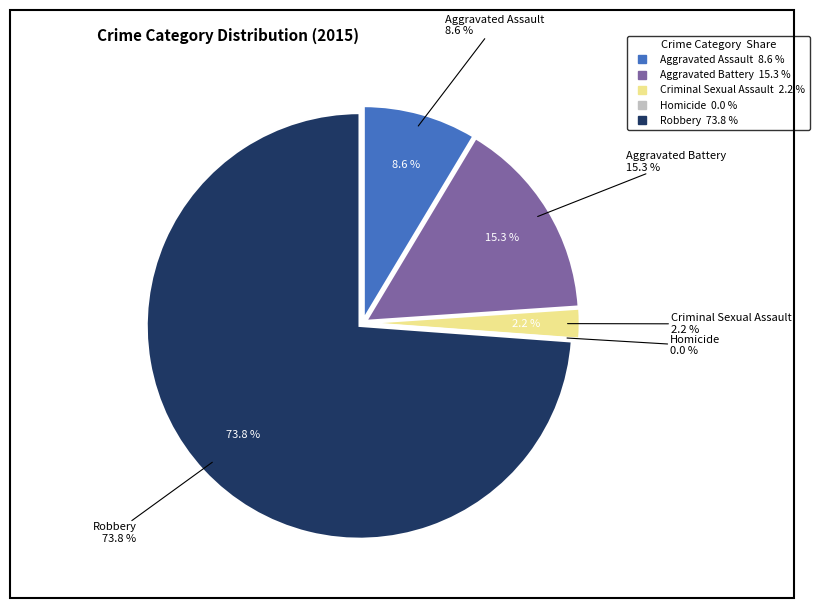

What percentage do Aggravated Assault and Homicide together represent?

8.6%